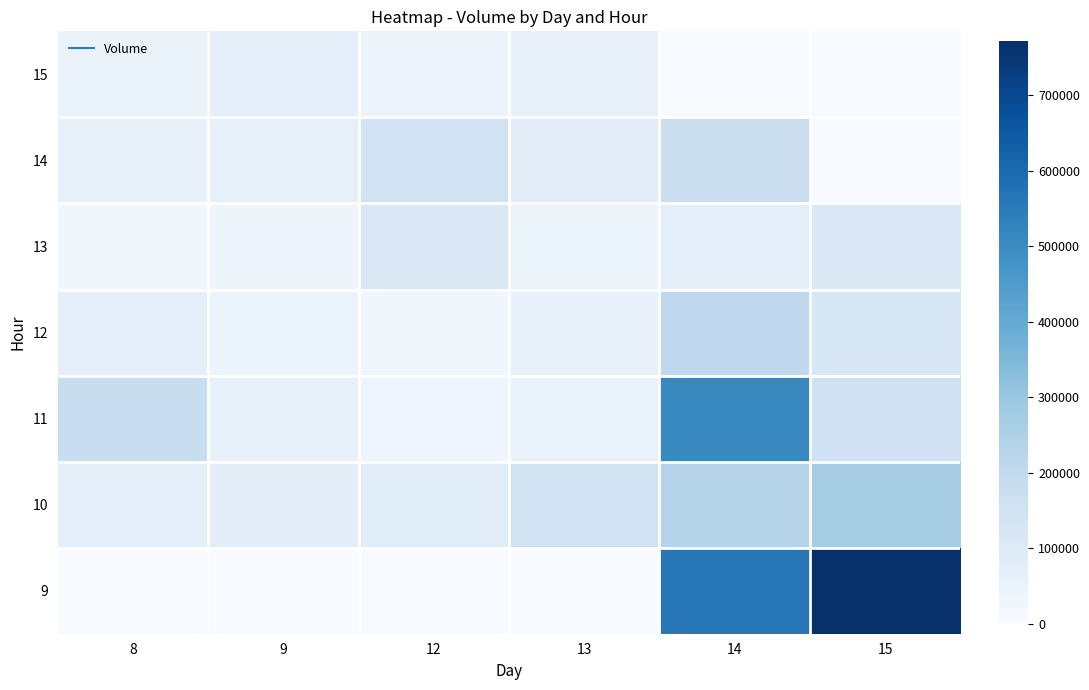

At 14, list the series in order from smallest to largest.

15, 13, 14, 12, 10, 11, 9